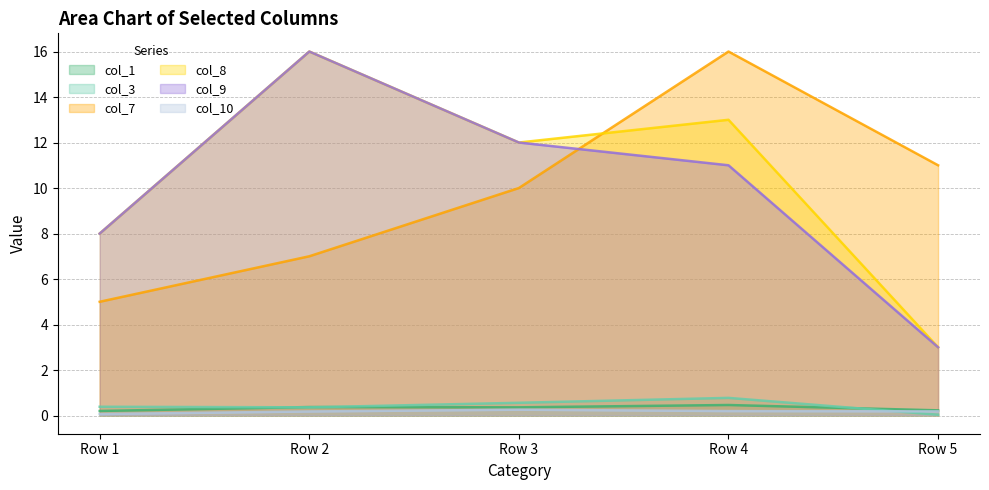

What are all the series names shown in the legend?

col_1, col_3, col_7, col_8, col_9, col_10